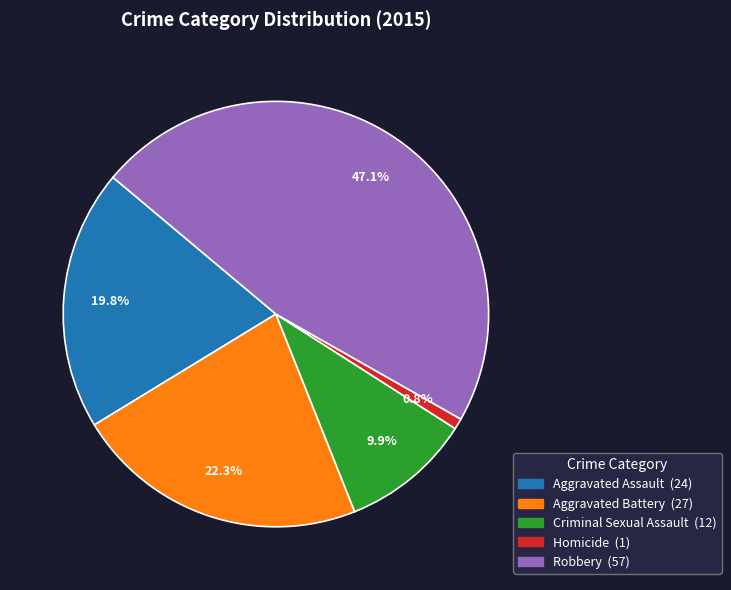

Approximately how many times larger is the value at Robbery compared to Aggravated Battery?

2.1